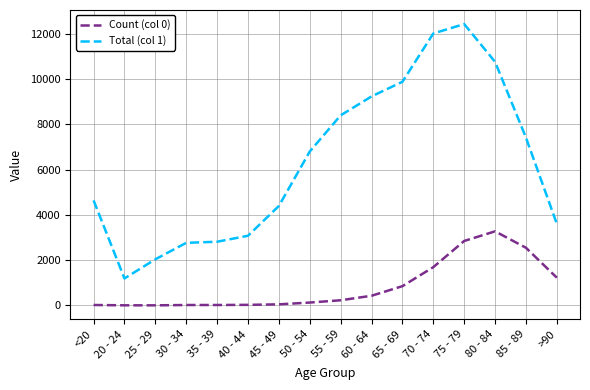

What is the average value of the Count (col 0) series?

834